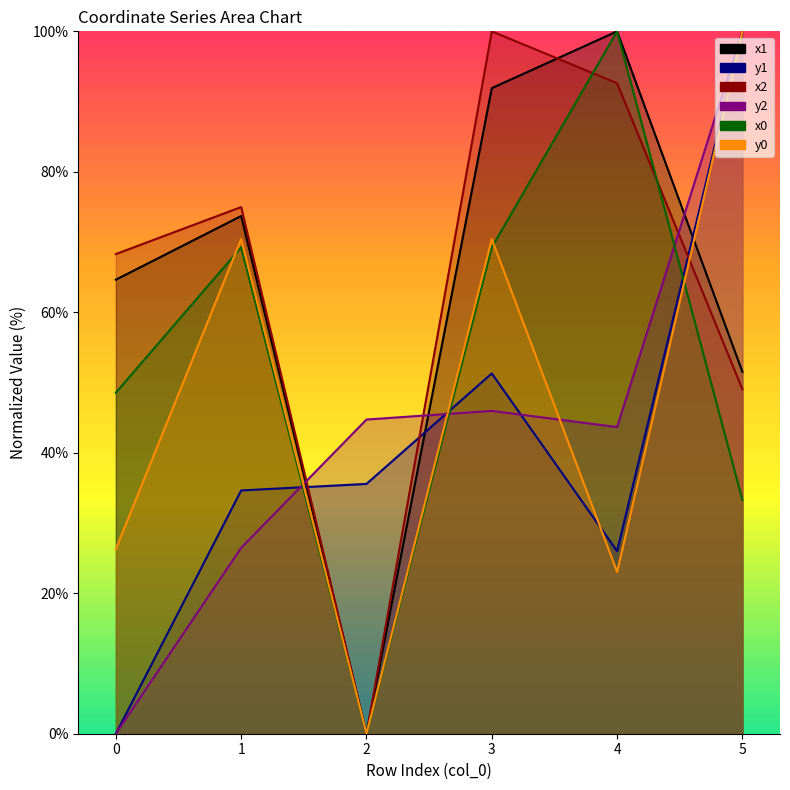

List the series in order of their peak value, highest first.

x1, y1, x2, y2, x0, y0